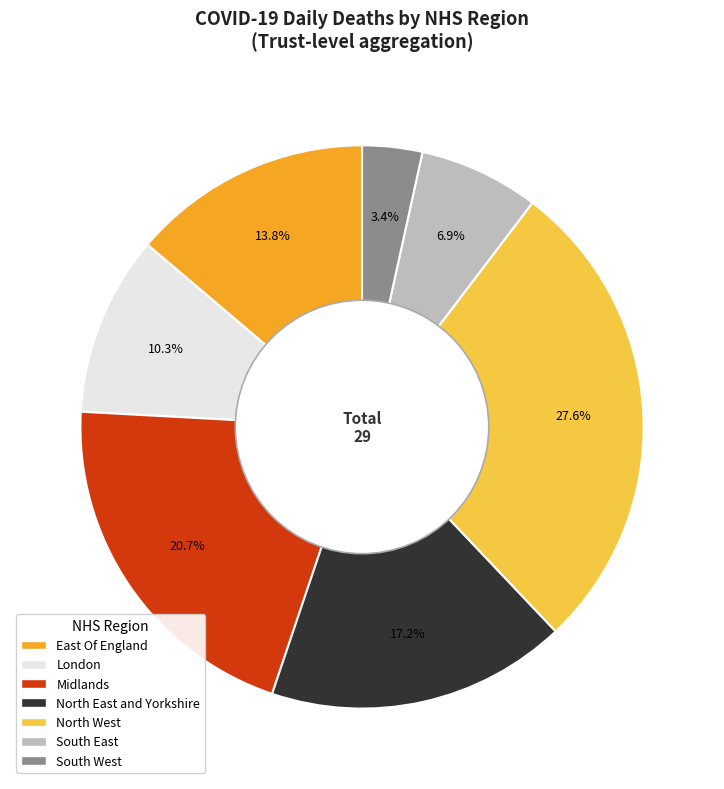

Is it true that Midlands is 8% of the pie?

False